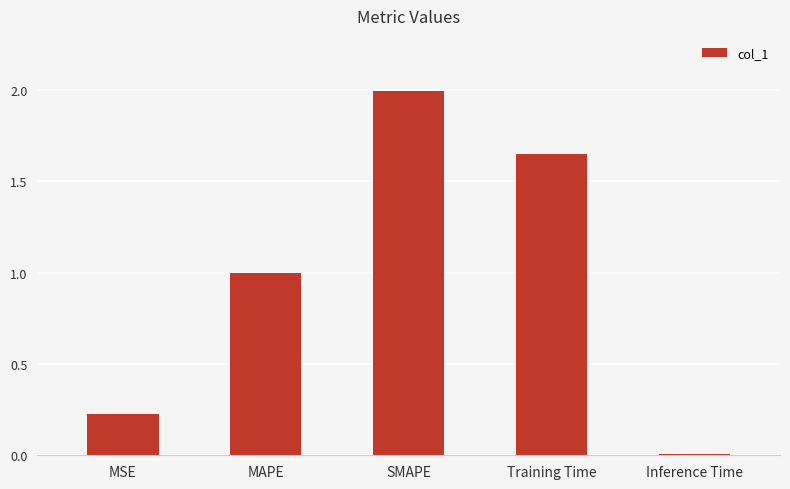

What is the sum of all values?

4.9